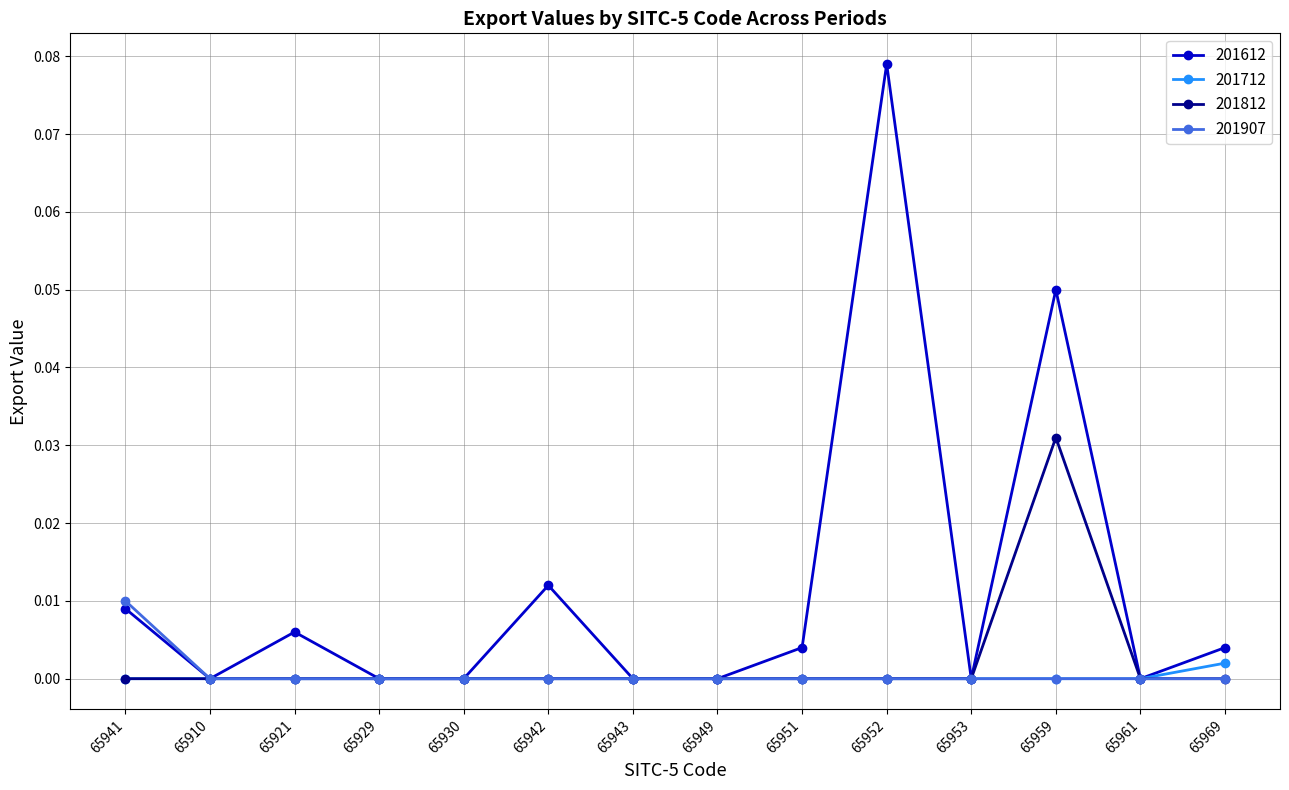

Which series has the largest range (max minus min)?

201612